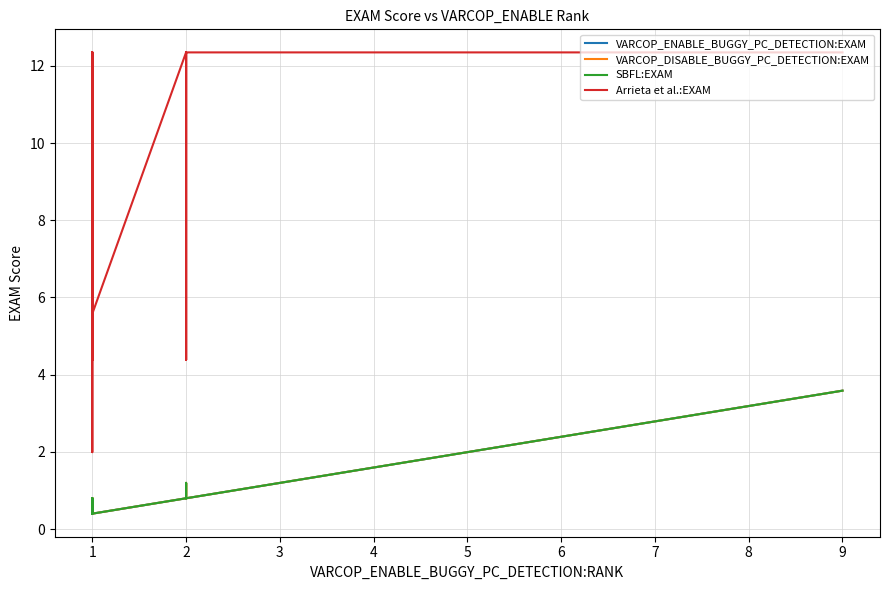

True or false: VARCOP_ENABLE_BUGGY_PC_DETECTION:EXAM has more than 2 points higher than both neighbors.

False